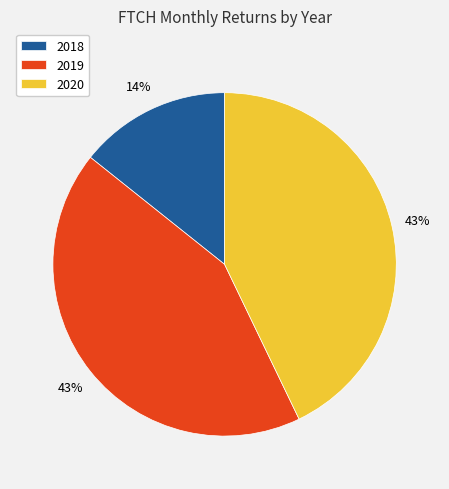

Which category has the smallest portion of the pie?

2018